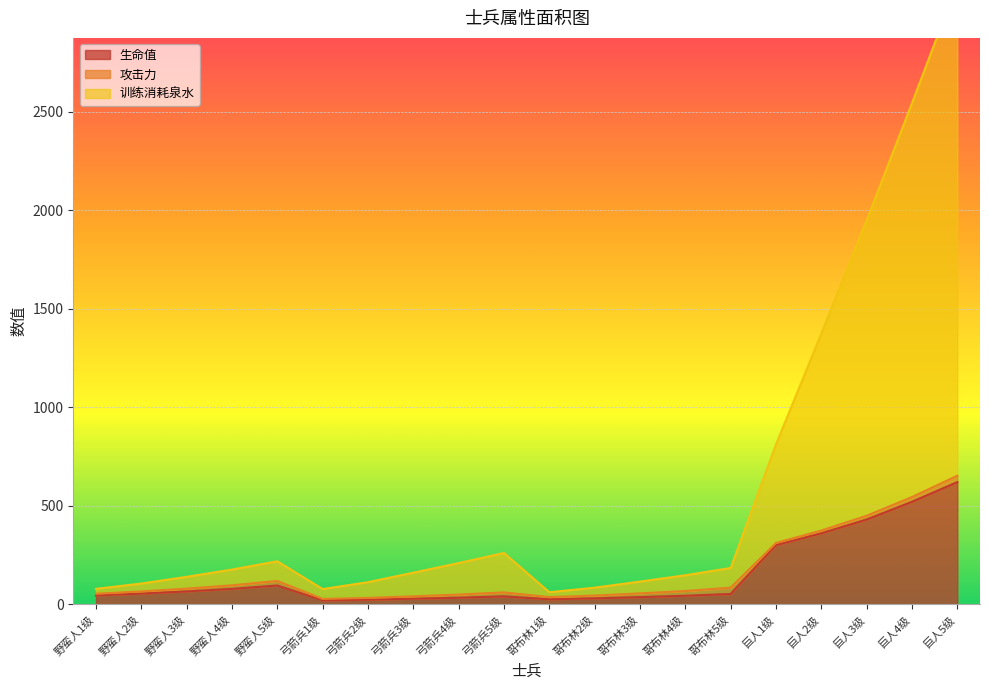

Which category has the highest value in the 生命值 series?

巨人5级